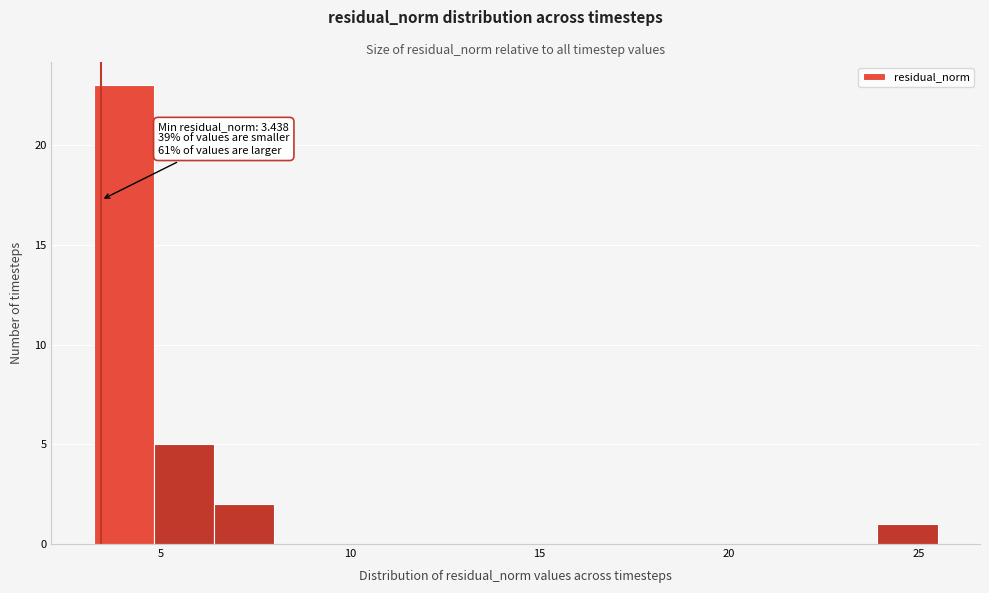

Around what value on the x-axis is the tallest bar? Give the approximate position of its centre, as read against the axis.

4.0